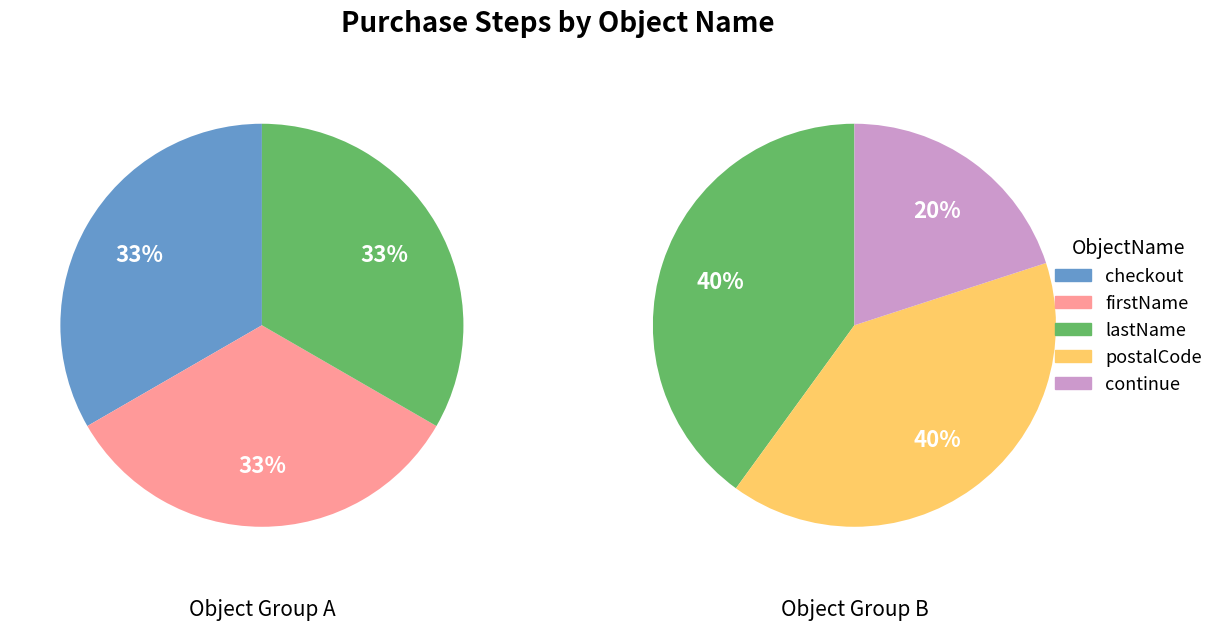

Is the sum of continue and firstName greater than half?

No